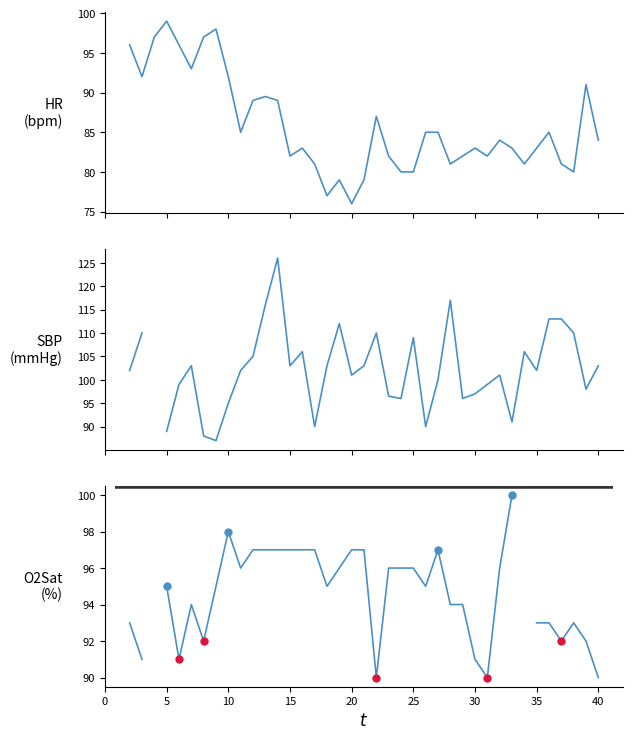

Which series changed the most between 15 and 25?

SBP